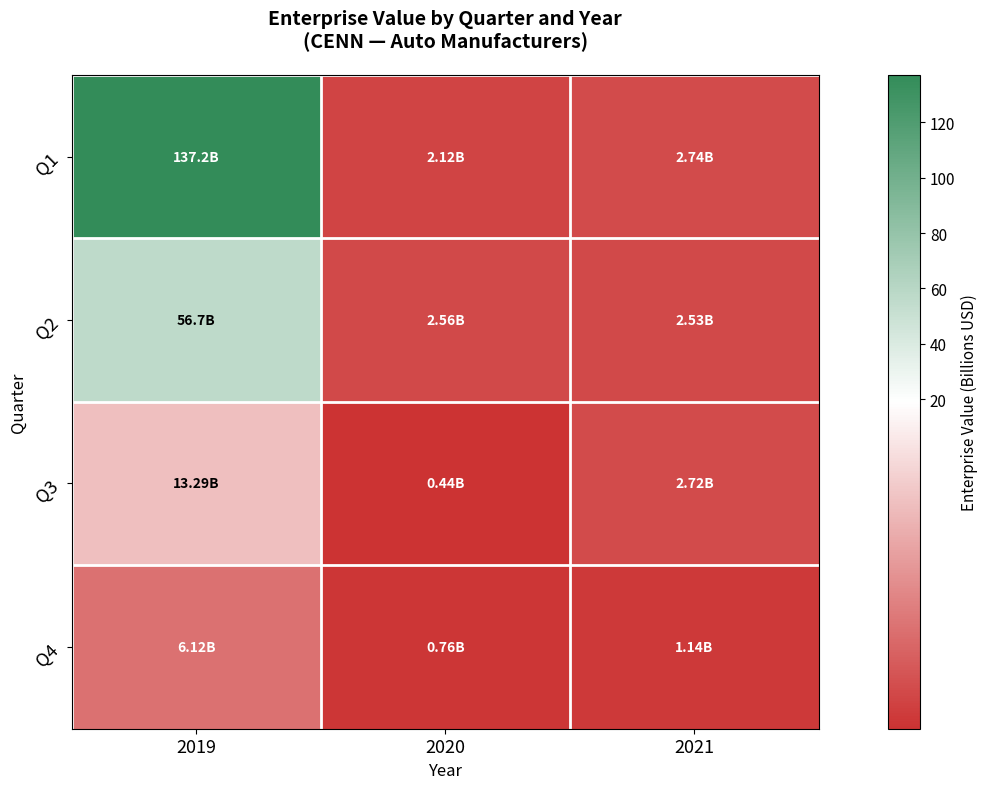

What is the minimum value shown in the chart?

0.4